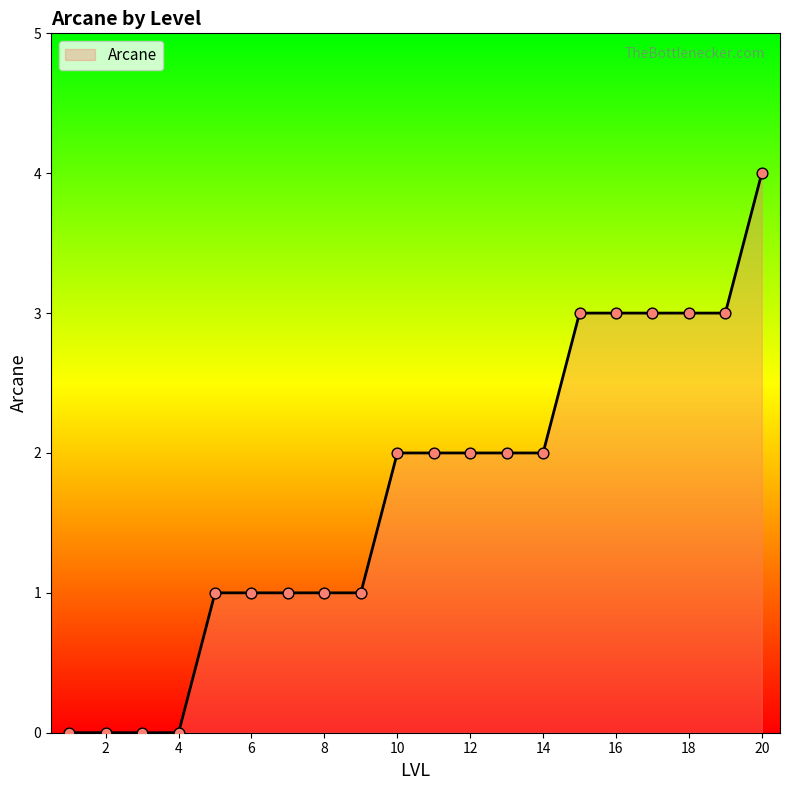

What is the difference between the maximum and minimum values?

4